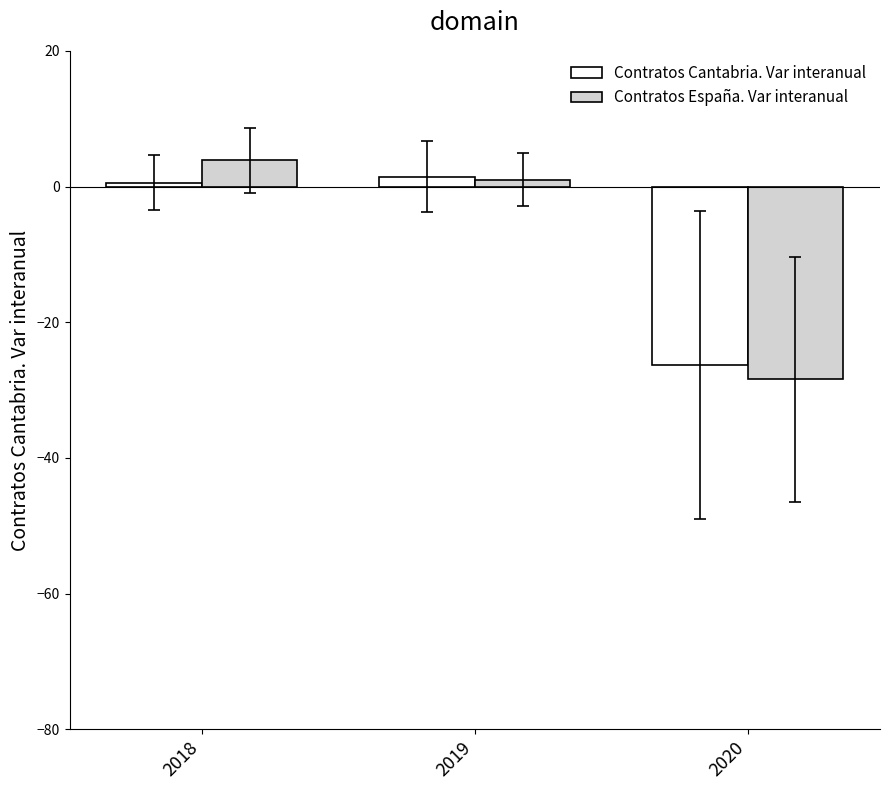

What is the maximum value for Contratos España. Var interanual?

3.8